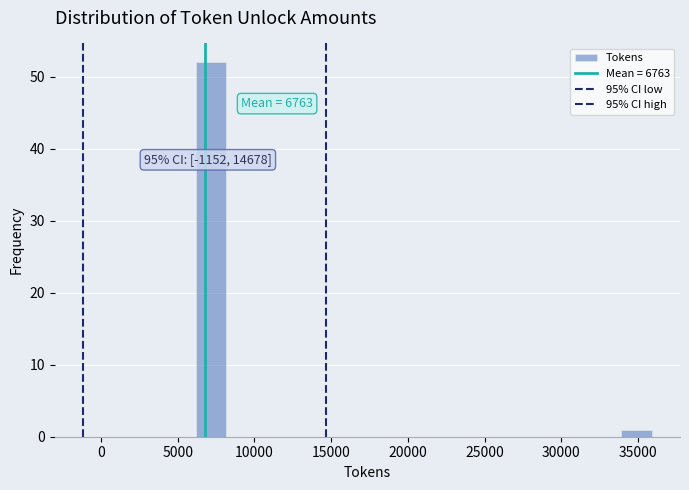

Around what value on the x-axis is the tallest bar? Give the approximate position of its centre, as read against the axis.

7000